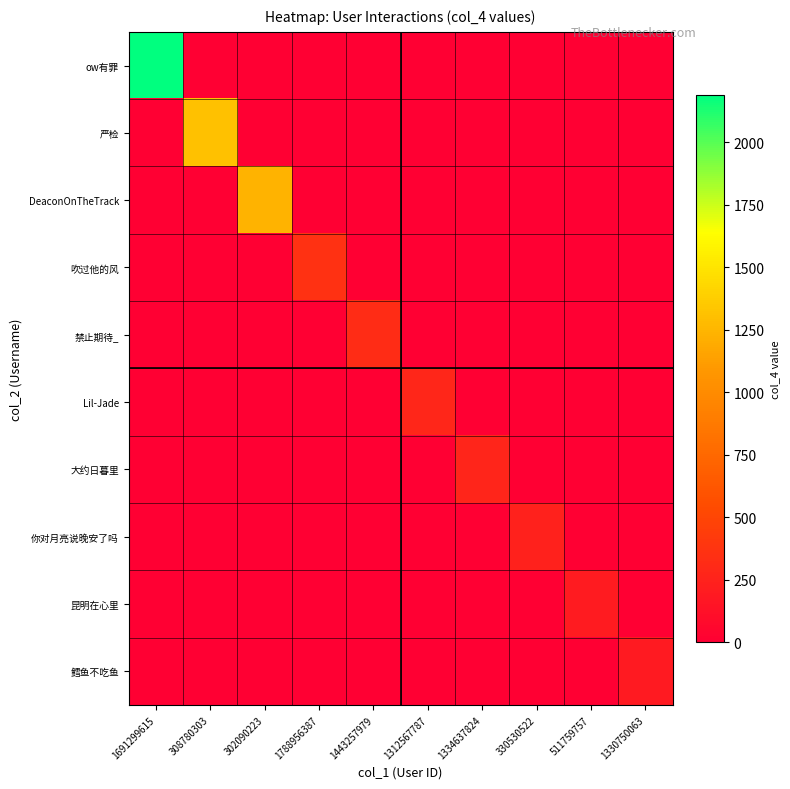

Reading left to right, list all the values displayed in this chart.

ow有罪: 1691299615=2190	308780303=0	302090223=0	1788956387=0	1443257979=0	1312567787=0	1334637824=0	330530522=0	511759757=0	1330750063=0
严检: 1691299615=0	308780303=1311	302090223=0	1788956387=0	1443257979=0	1312567787=0	1334637824=0	330530522=0	511759757=0	1330750063=0
DeaconOnTheTrack: 1691299615=0	308780303=0	302090223=1234	1788956387=0	1443257979=0	1312567787=0	1334637824=0	330530522=0	511759757=0	1330750063=0
吹过他的风: 1691299615=0	308780303=0	302090223=0	1788956387=358	1443257979=0	1312567787=0	1334637824=0	330530522=0	511759757=0	1330750063=0
禁止期待_: 1691299615=0	308780303=0	302090223=0	1788956387=0	1443257979=321	1312567787=0	1334637824=0	330530522=0	511759757=0	1330750063=0
Lil-Jade: 1691299615=0	308780303=0	302090223=0	1788956387=0	1443257979=0	1312567787=275	1334637824=0	330530522=0	511759757=0	1330750063=0
大约日暮里: 1691299615=0	308780303=0	302090223=0	1788956387=0	1443257979=0	1312567787=0	1334637824=269	330530522=0	511759757=0	1330750063=0
你对月亮说晚安了吗: 1691299615=0	308780303=0	302090223=0	1788956387=0	1443257979=0	1312567787=0	1334637824=0	330530522=247	511759757=0	1330750063=0
昆明在心里: 1691299615=0	308780303=0	302090223=0	1788956387=0	1443257979=0	1312567787=0	1334637824=0	330530522=0	511759757=198	1330750063=0
鳕鱼不吃鱼: 1691299615=0	308780303=0	302090223=0	1788956387=0	1443257979=0	1312567787=0	1334637824=0	330530522=0	511759757=0	1330750063=195